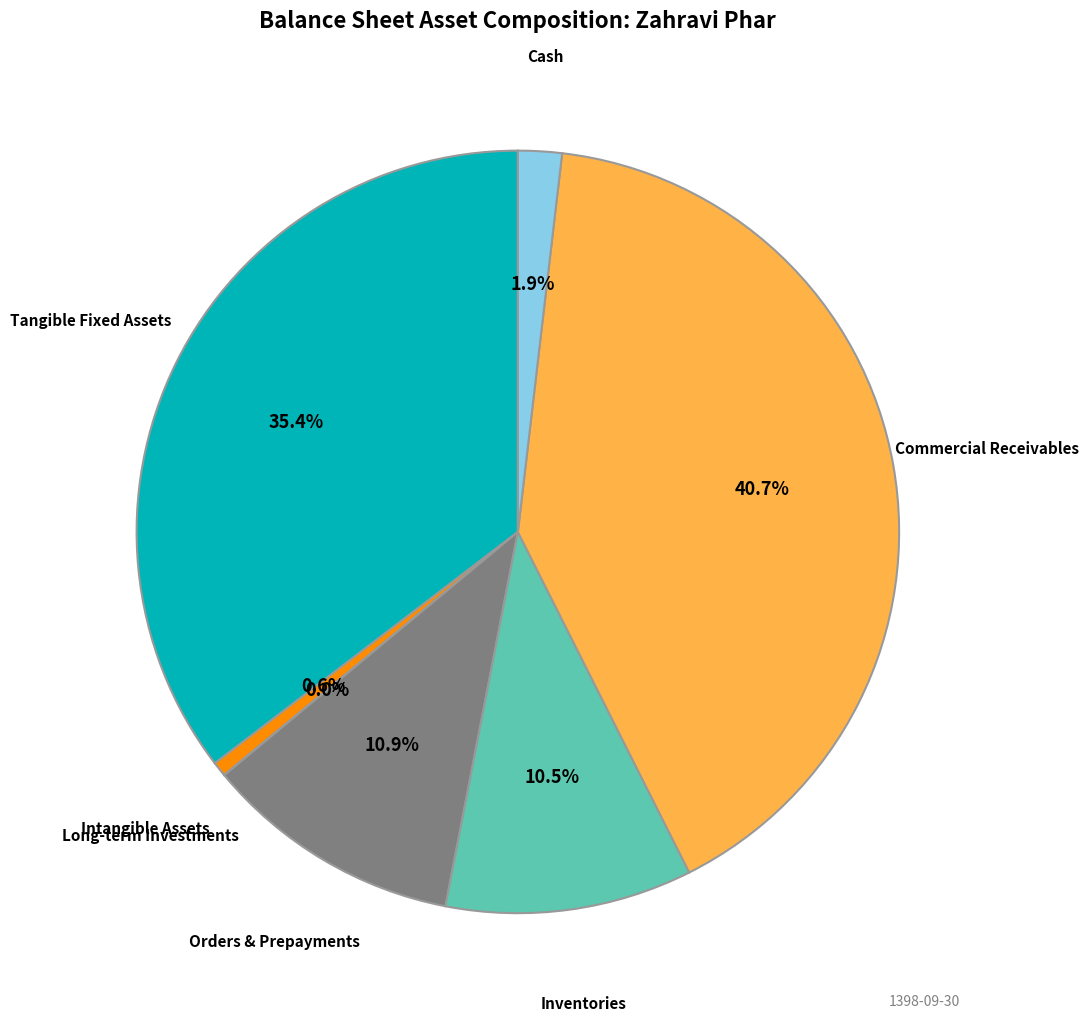

What percentage is NOT represented by Inventories?

89.5%